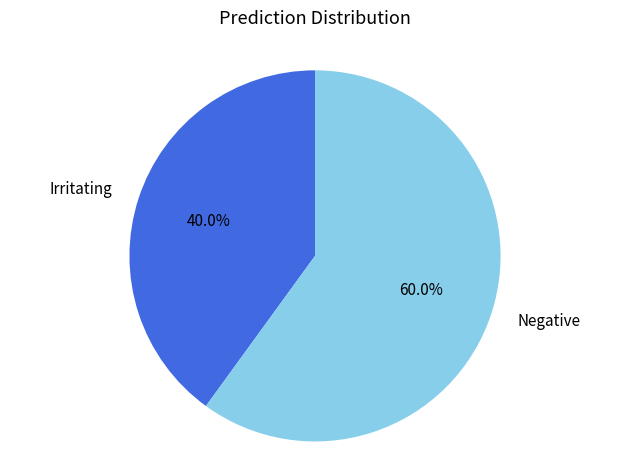

Which has a higher value, Negative or Irritating?

Negative